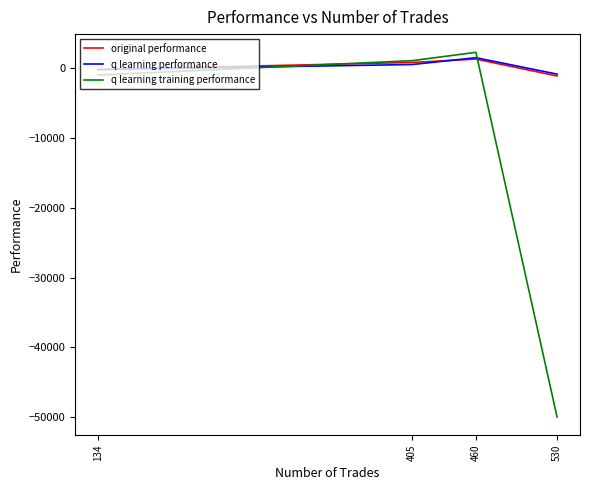

What is the difference between the maximum and second lowest values in the q learning training performance series?

3250.8